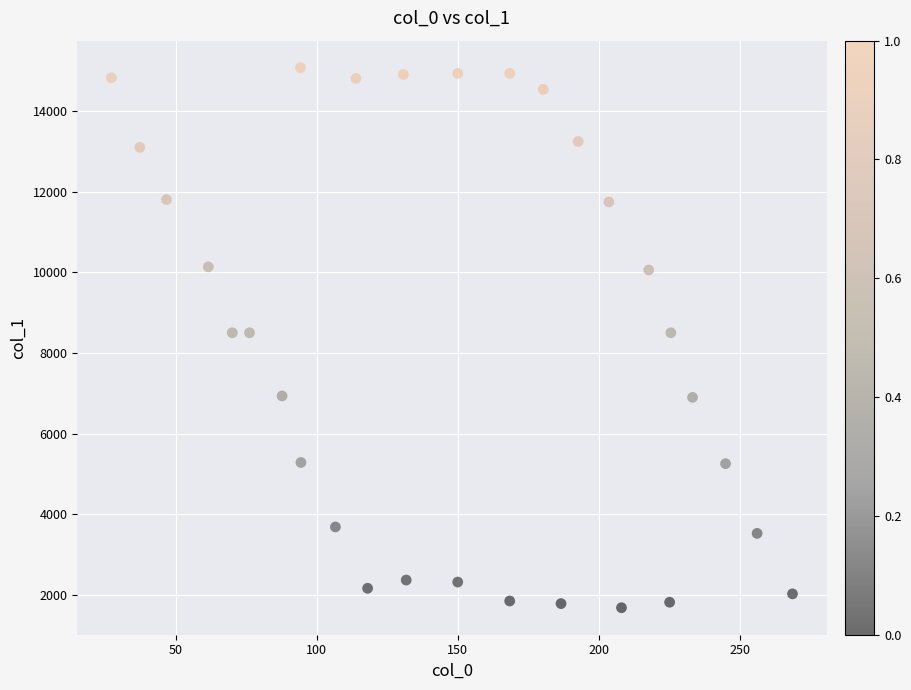

What is the range of Y values (max minus min)?

13388.7